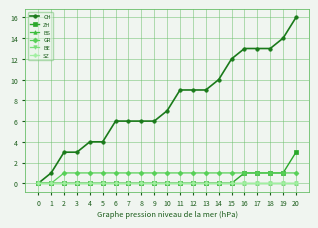

What is the value of the CH point at the 19th from the left?

13